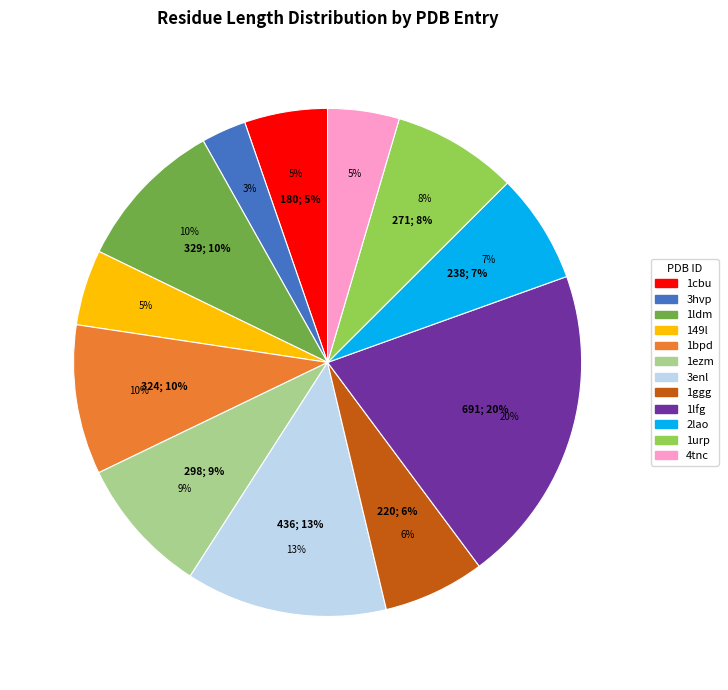

How many slices are in this pie chart?

12